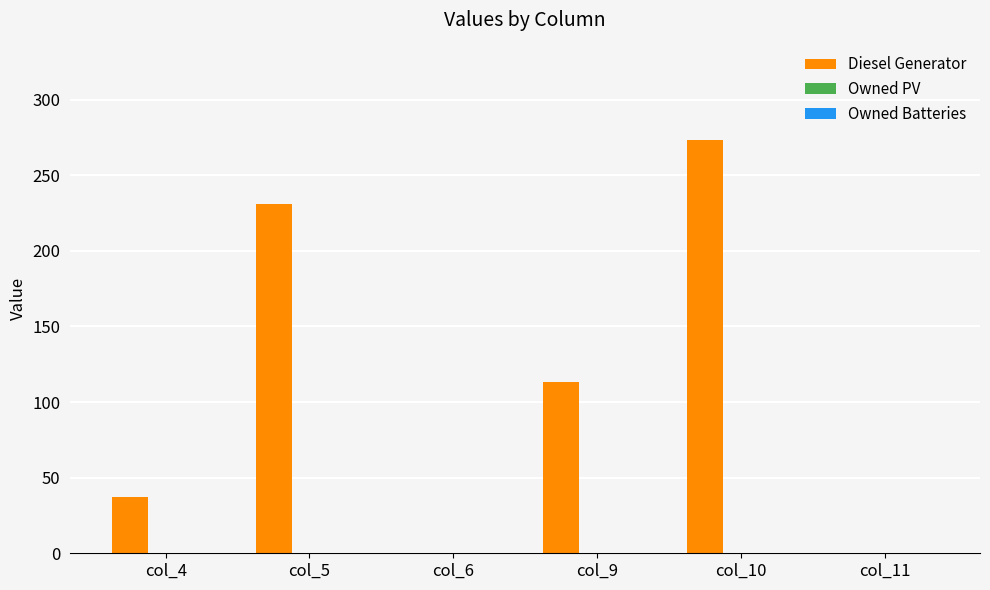

What is the sum of all values?

654